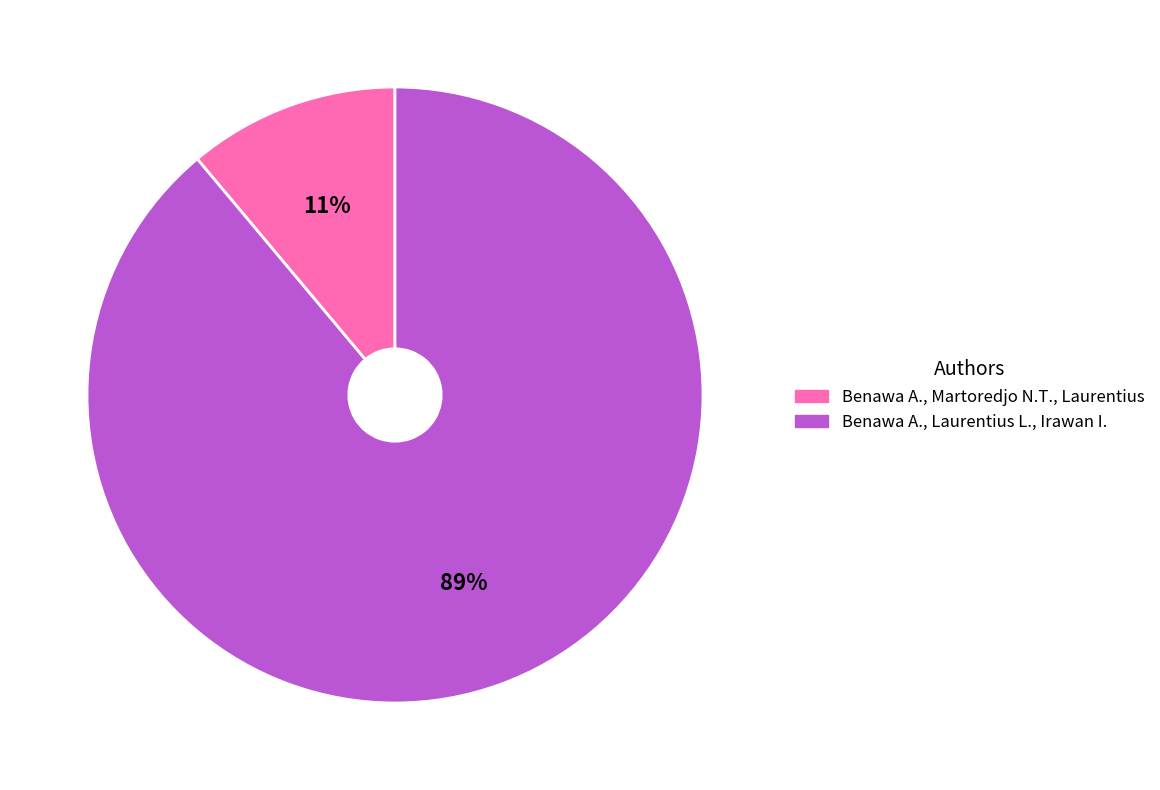

Rank the categories by value from highest to lowest.

Benawa A., Laurentius L., Irawan I., Benawa A., Martoredjo N.T., Laurentius